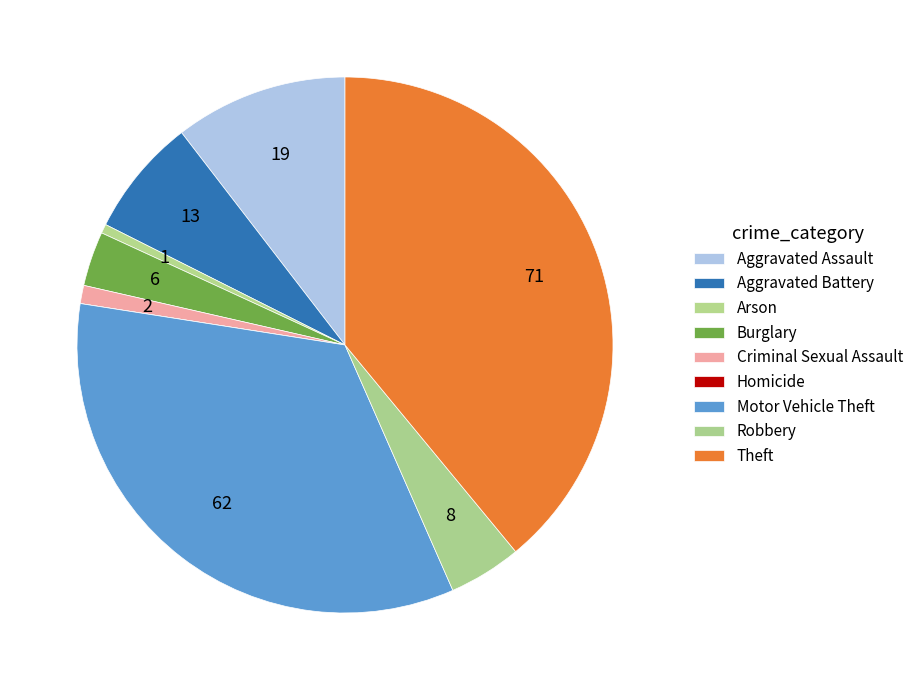

To the nearest percent, what percentage of the pie is Motor Vehicle Theft?

34%